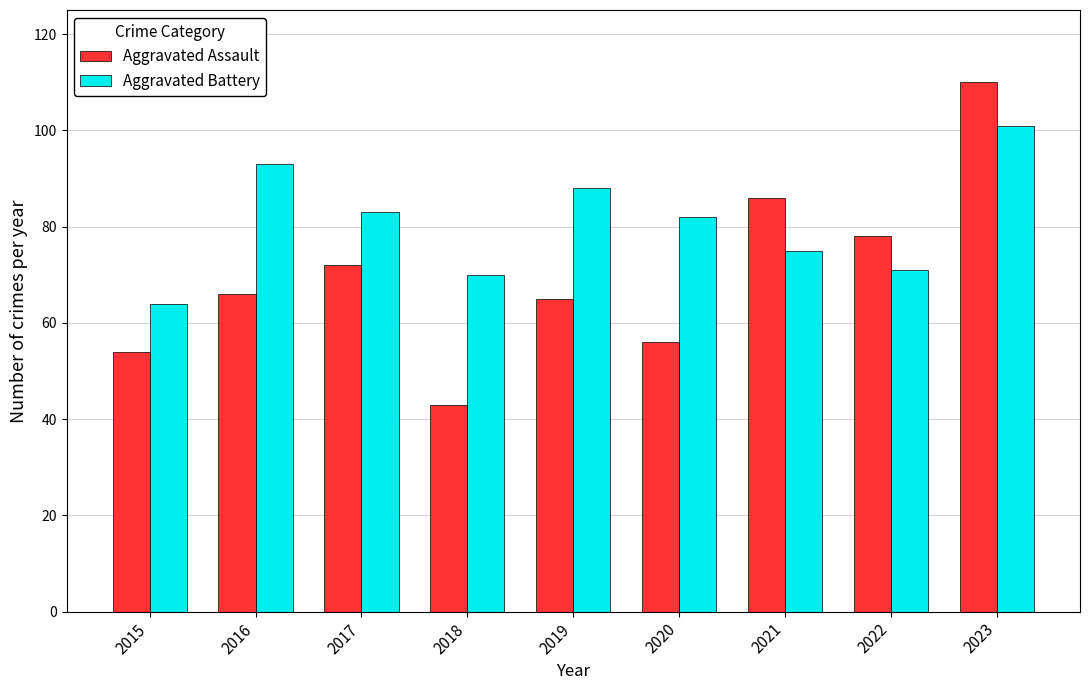

At which label is Aggravated Assault closest to 76?

2022